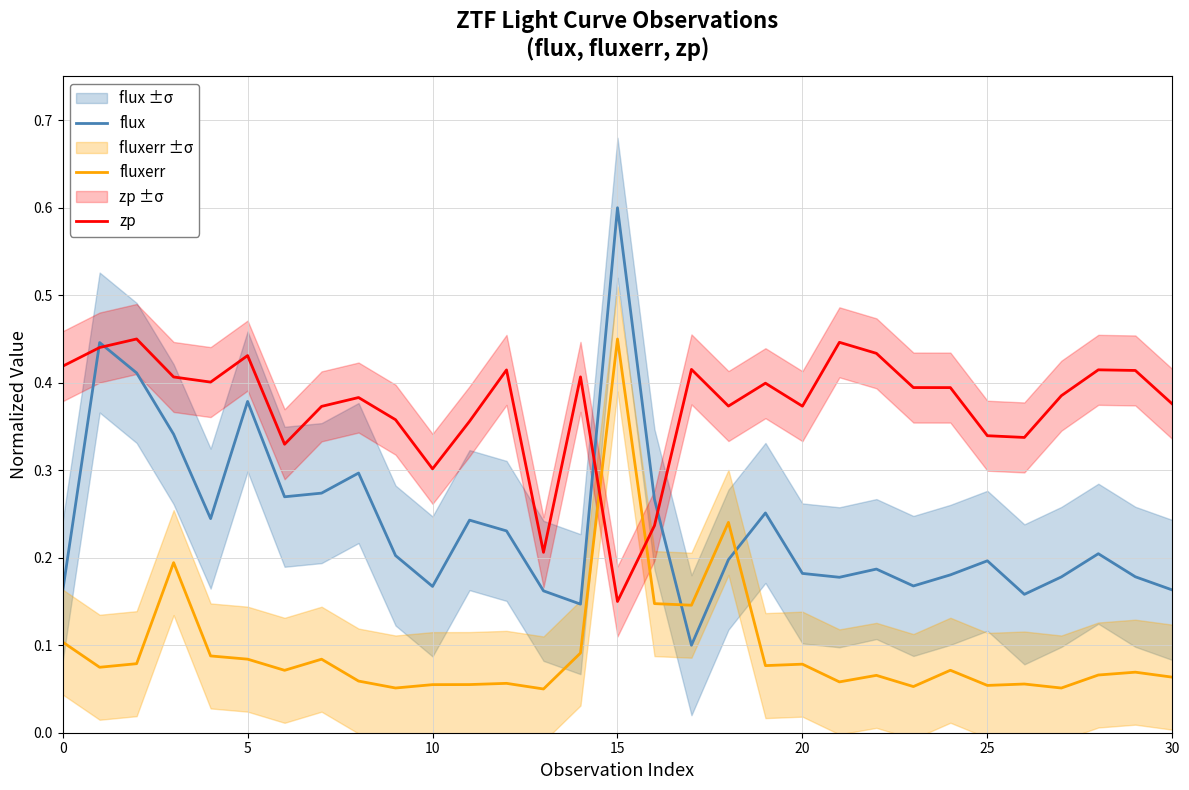

At which category is the sum across all series the highest?

15